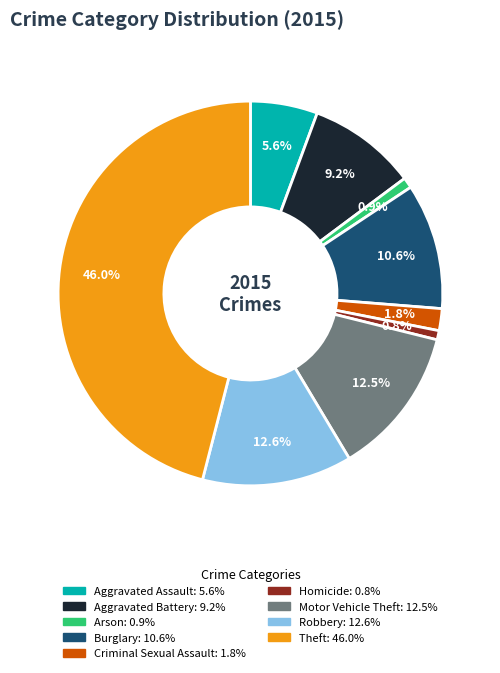

Is it true that Robbery is 13% of the pie?

True